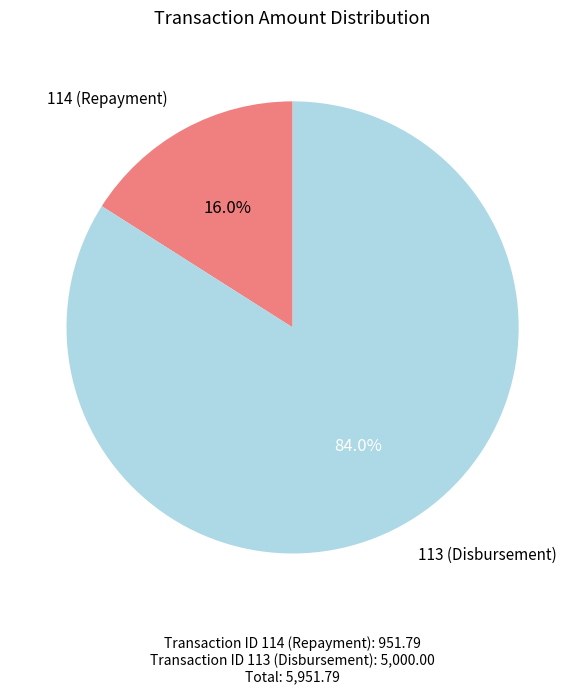

How much of the chart is everything except 114 (Repayment)?

84.0%